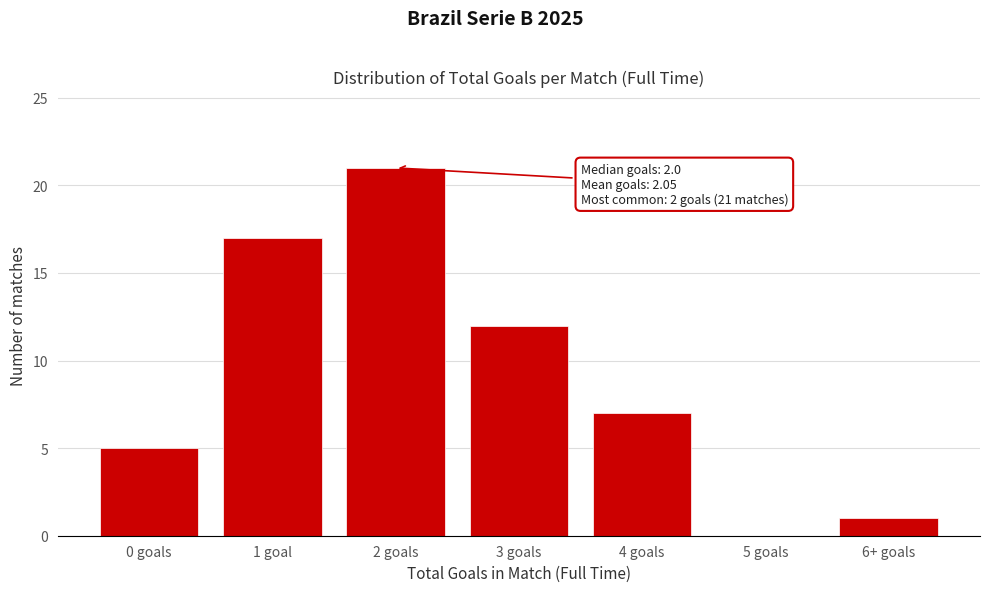

Reading right to left, list all the values displayed in this chart.

6+ goals=1	5 goals=0	4 goals=7	3 goals=12	2 goals=21	1 goal=17	0 goals=5